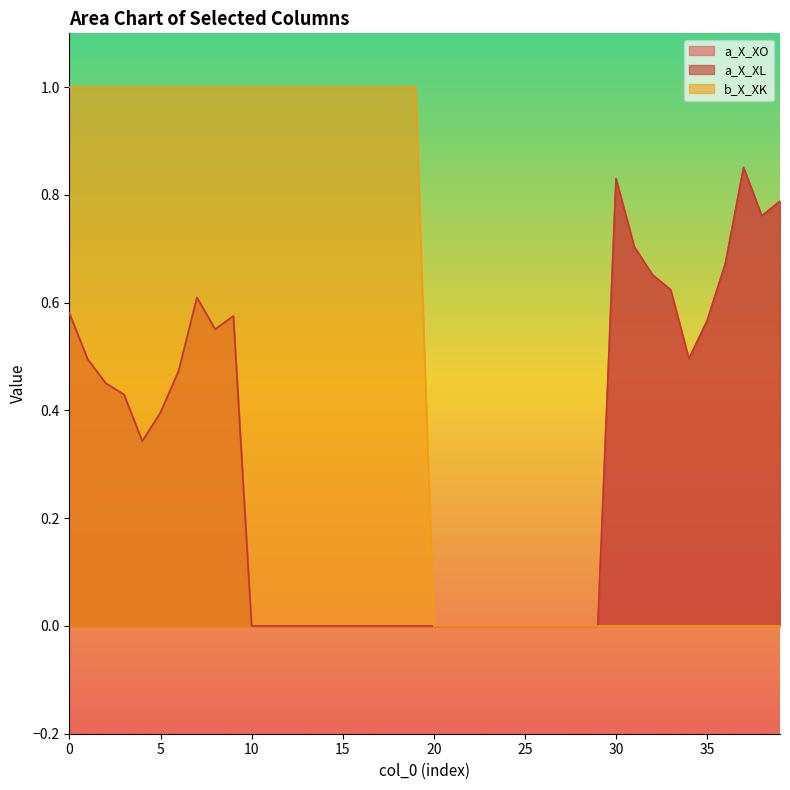

Reading right to left, transcribe all the data shown in this chart.

a_X_XO: 0.8	0.8	0.9	0.7	0.6	0.5	0.6	0.7	0.7	0.8	0.0	0.0	0.0	0.0	0.0	0.0	0.0	0.0	0.0	0.0	0.0	0.0	0.0	0.0	0.0	0.0	0.0	0.0	0.0	0.0	0.6	0.6	0.6	0.5	0.4	0.3	0.4	0.5	0.5	0.6
a_X_XL: 0.8	0.8	0.9	0.7	0.6	0.5	0.6	0.7	0.7	0.8	0.0	0.0	0.0	0.0	0.0	0.0	0.0	0.0	0.0	0.0	0.0	0.0	0.0	0.0	0.0	0.0	0.0	0.0	0.0	0.0	0.6	0.6	0.6	0.5	0.4	0.3	0.4	0.5	0.5	0.6
b_X_XK: 0.0	0.0	0.0	0.0	0.0	0.0	0.0	0.0	0.0	0.0	0.0	0.0	0.0	0.0	0.0	0.0	0.0	0.0	0.0	0.0	1.0	1.0	1.0	1.0	1.0	1.0	1.0	1.0	1.0	1.0	1.0	1.0	1.0	1.0	1.0	1.0	1.0	1.0	1.0	1.0